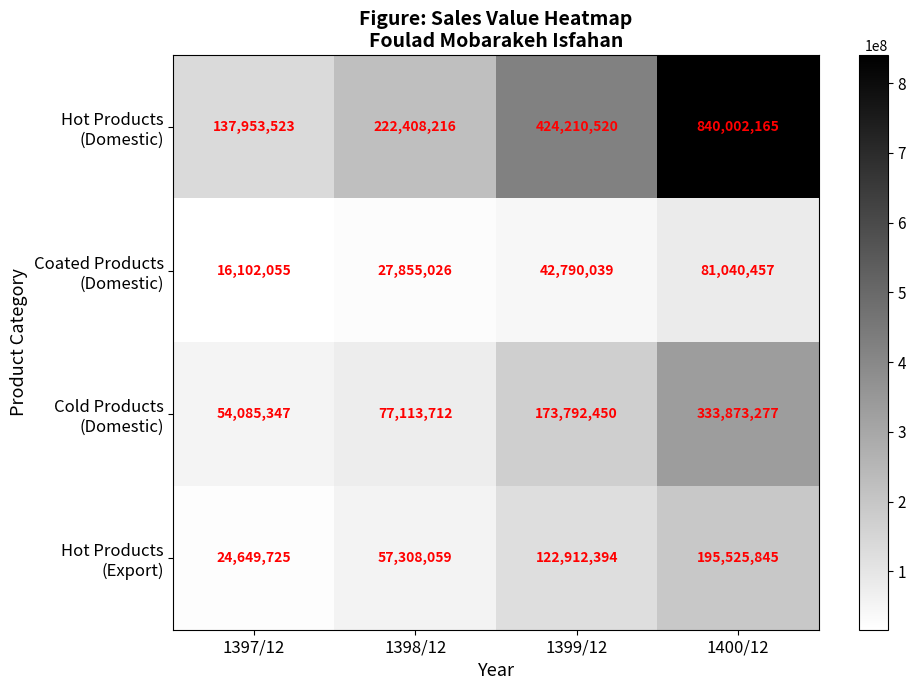

What is the spread (max minus min) of values at 1397/12?

121851468